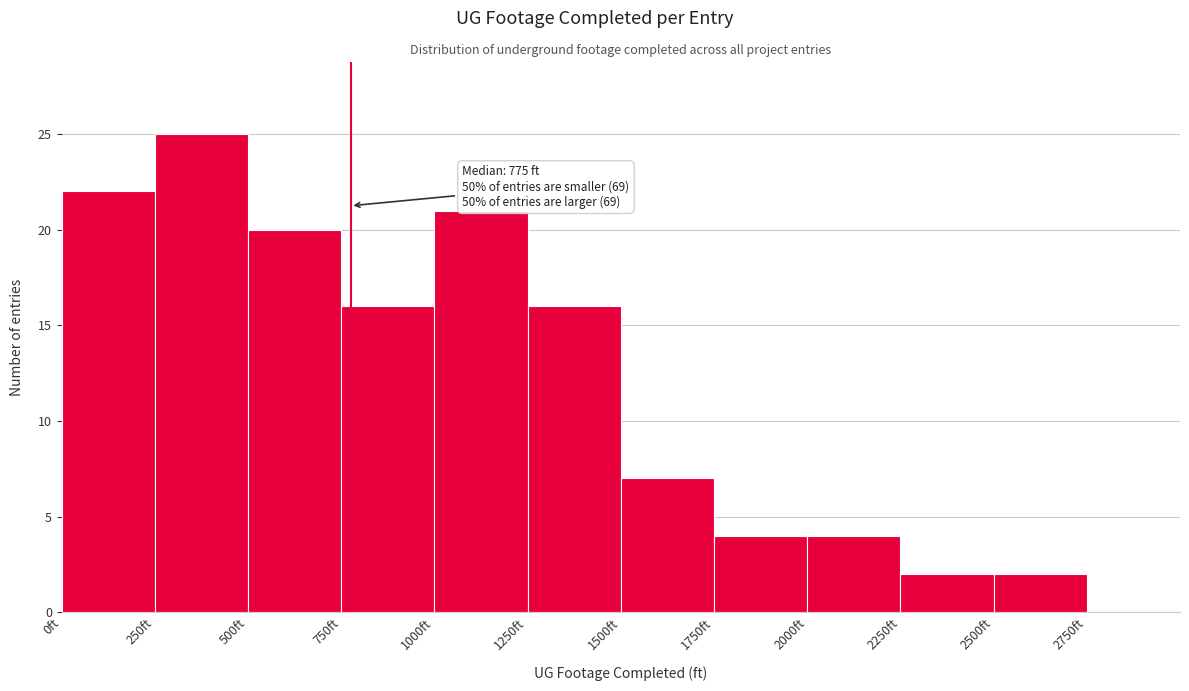

Which range on the x-axis has the tallest bar?

250 to 500